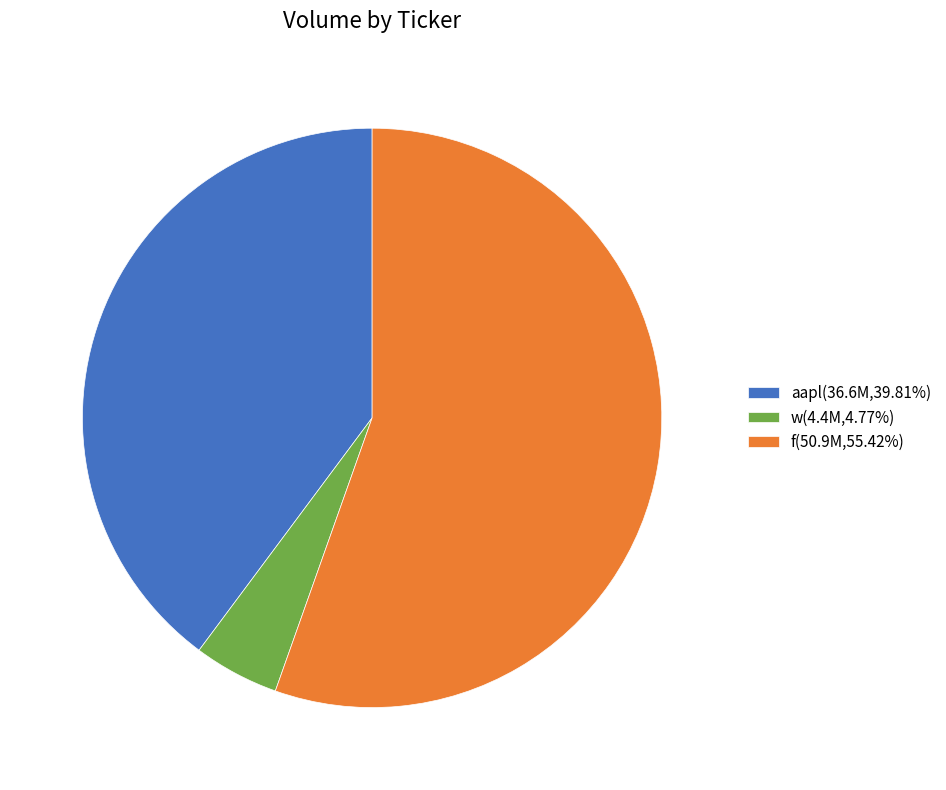

How many slices are in this pie chart?

3